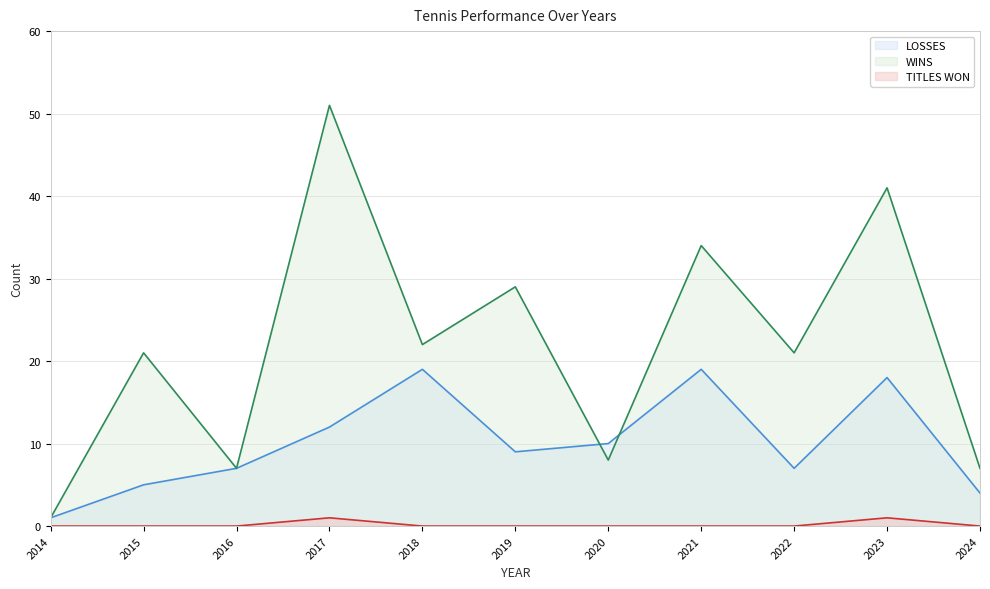

How many data points in LOSSES are less than 9?

5